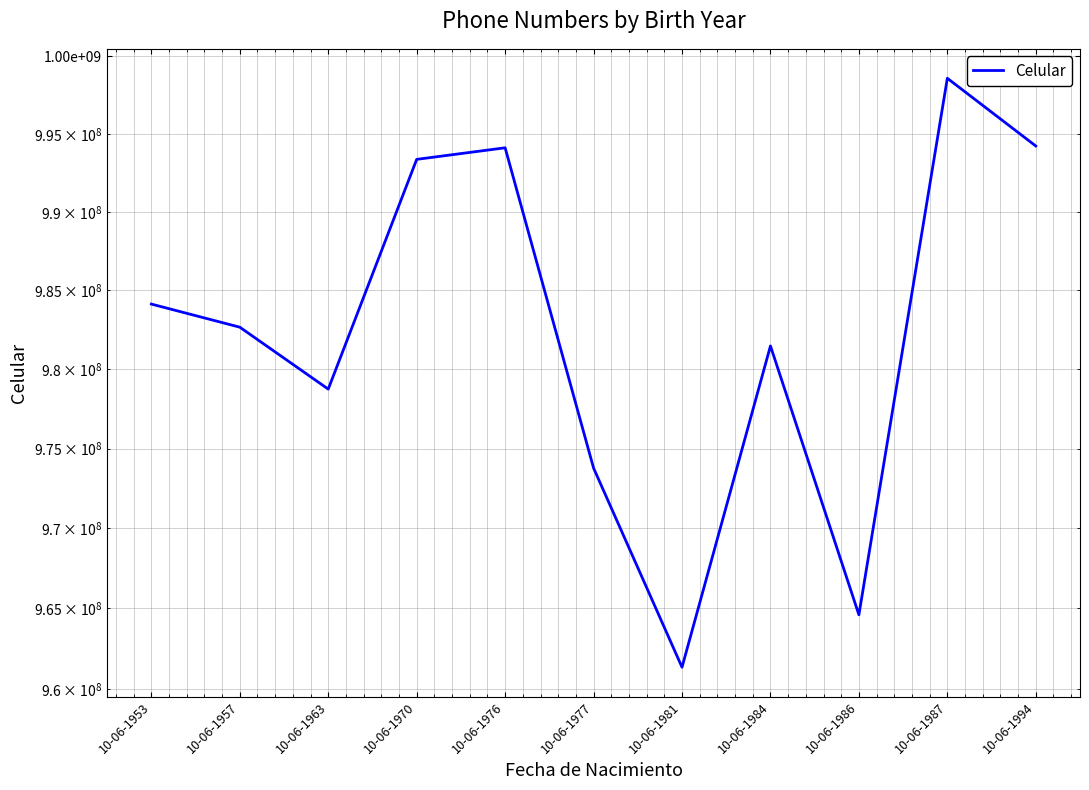

At which category does the data reach its first local peak?

10-06-1976